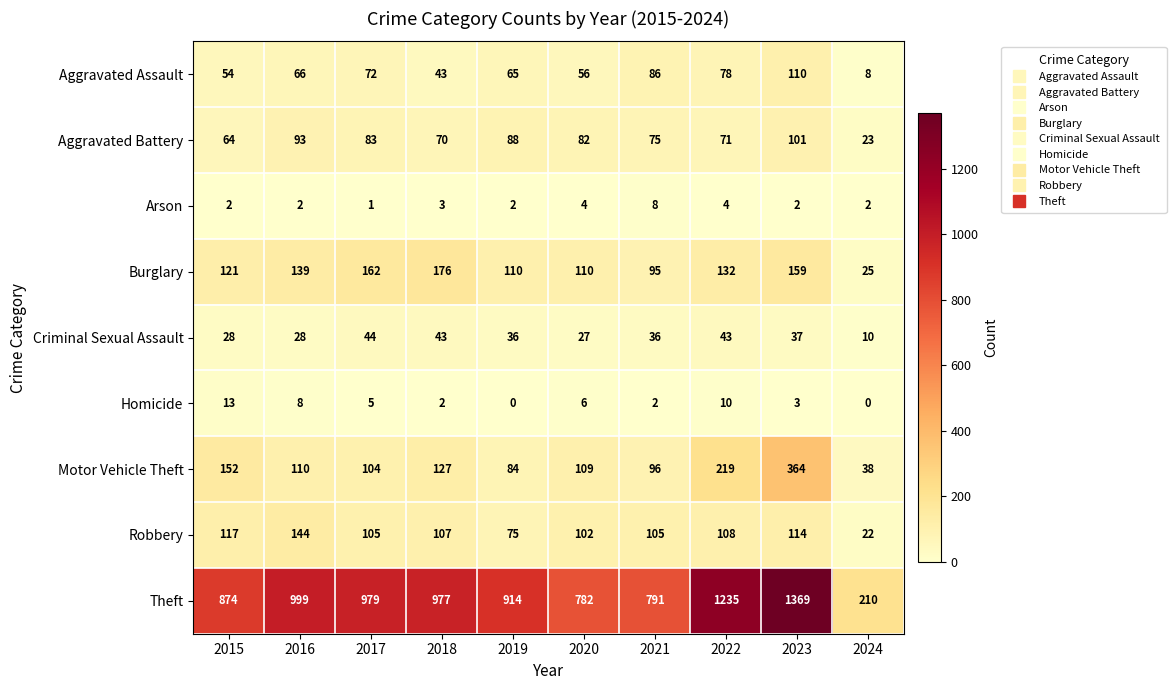

What is the difference between the Burglary values at 2019 and 2017?

52